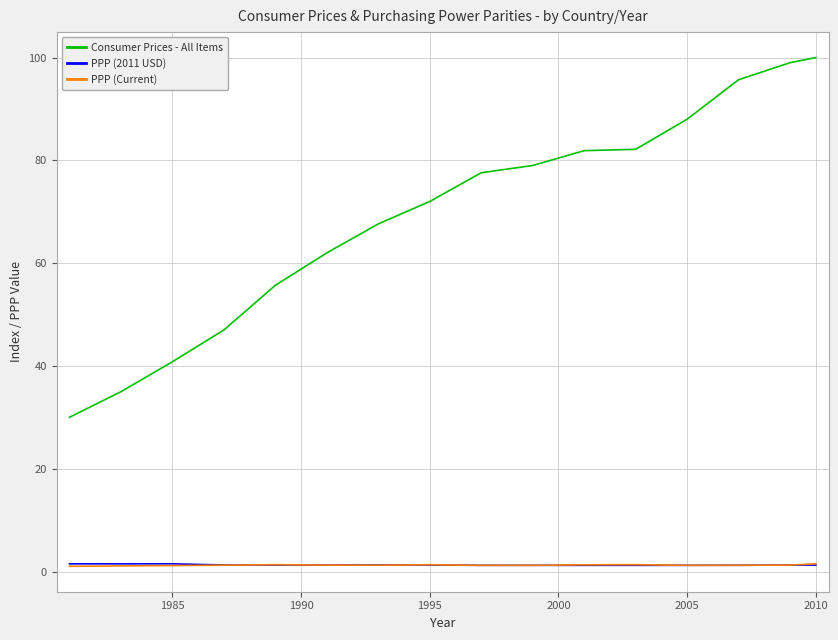

How many series are shown in this chart?

3